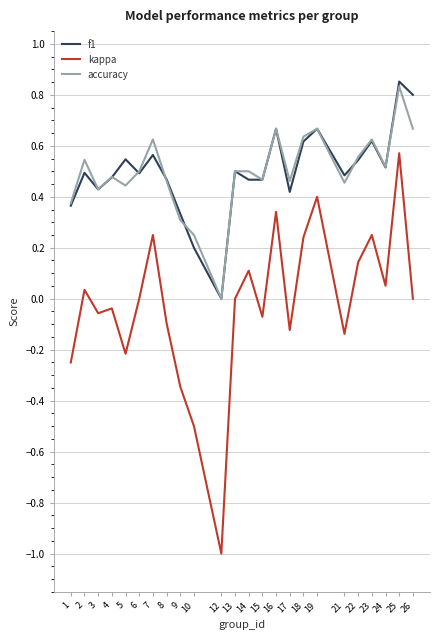

True or false: kappa and accuracy intersect in this chart.

False